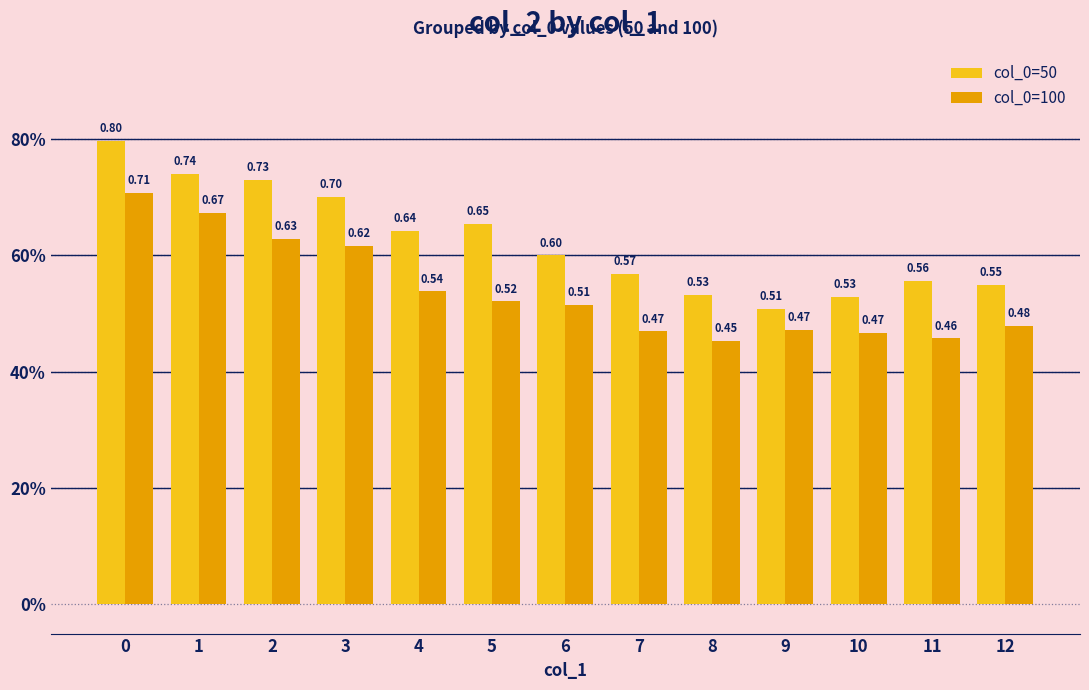

What is the minimum value shown in the chart?

0.5